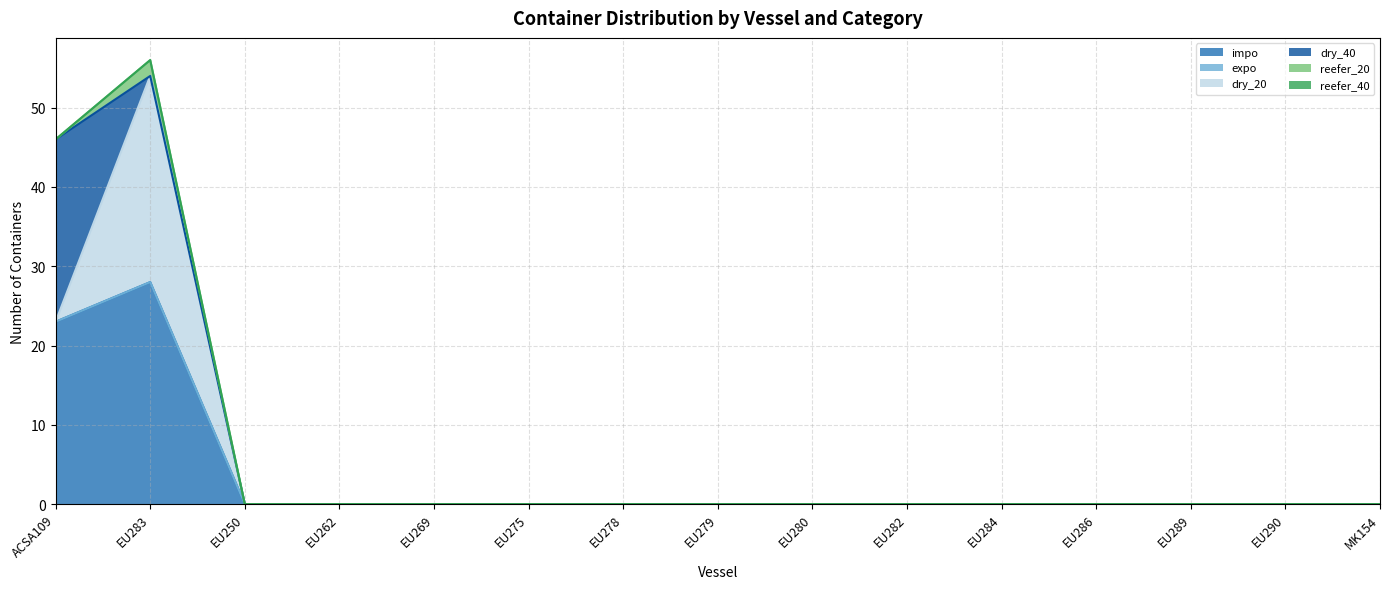

What position from the left is EU269?

5